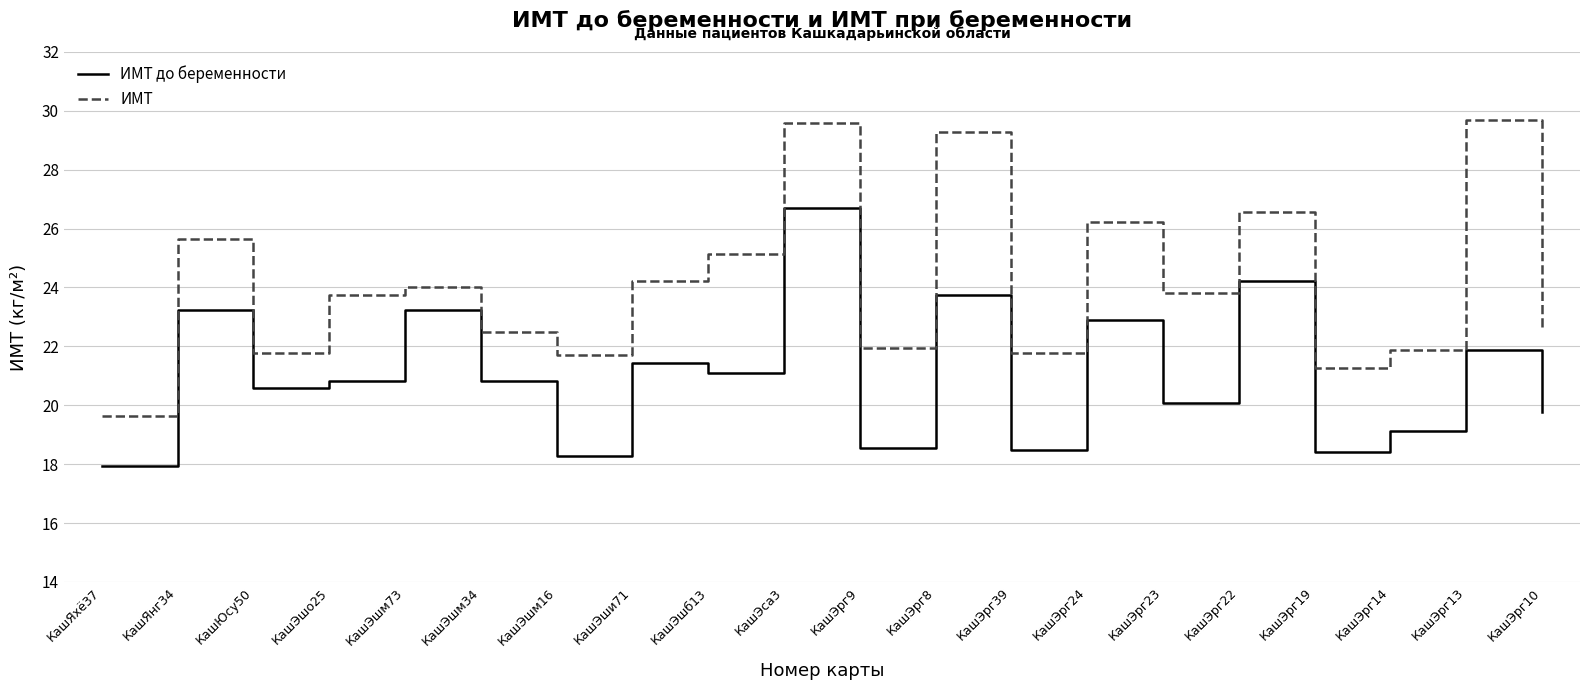

What position from the left is КашЭса3?

10